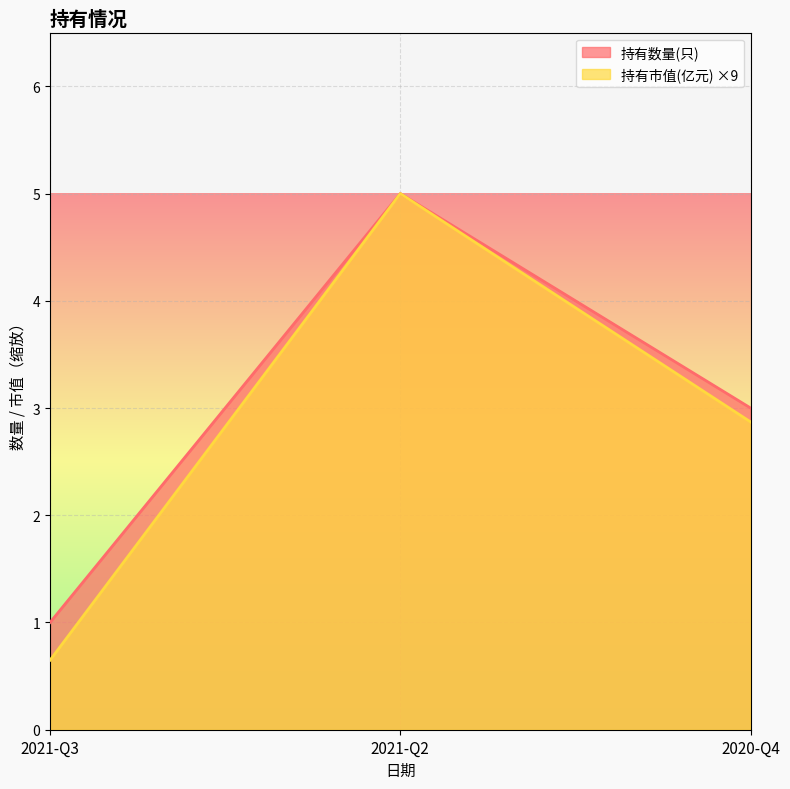

At which label does 持有市值(亿元) reach its peak?

2021-Q2